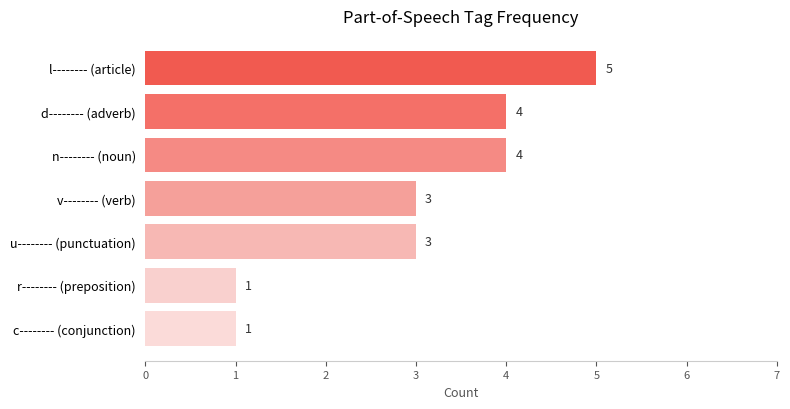

How many values are below 3?

2